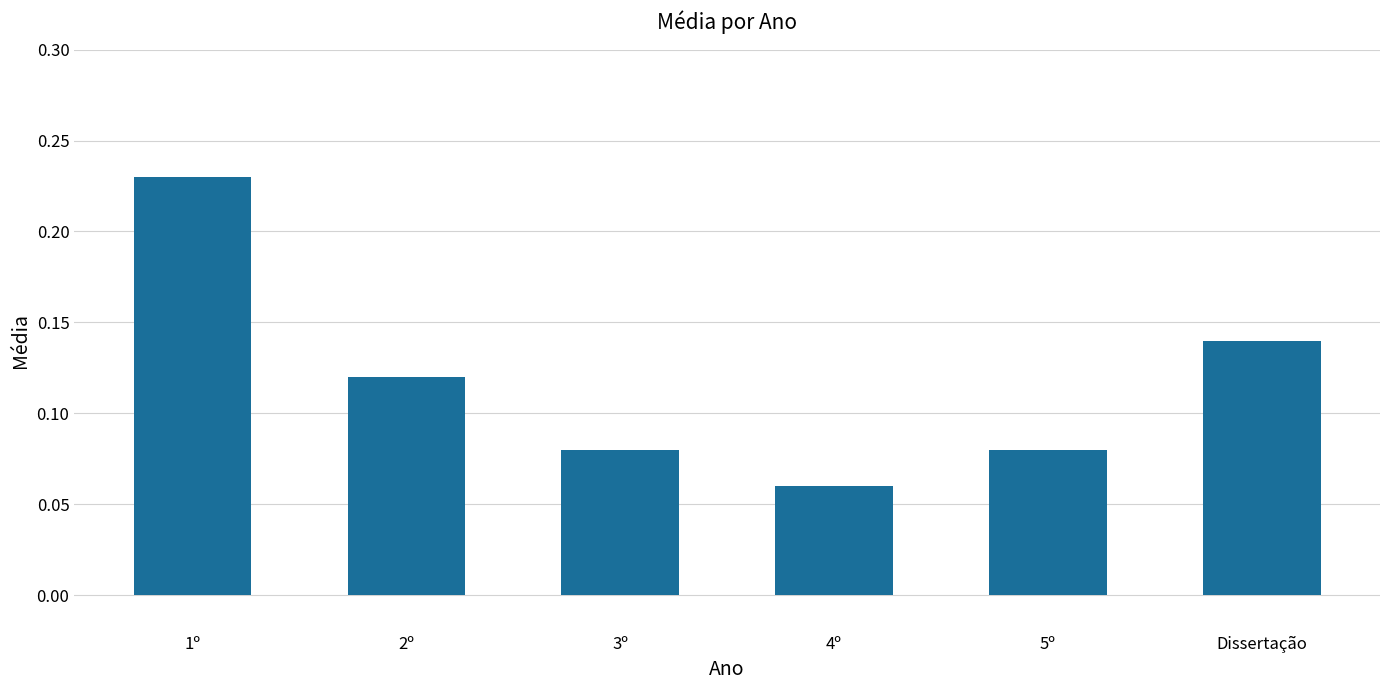

True or false: the data shows 0.0 at Dissertação.

False